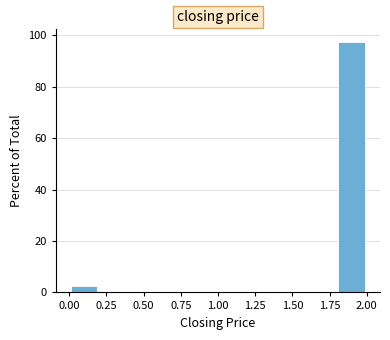

What is the height of the bar covering 0.0 to 0.2 on the x-axis? The values are not printed on the chart, so give them approximately, as read against the axis.

2